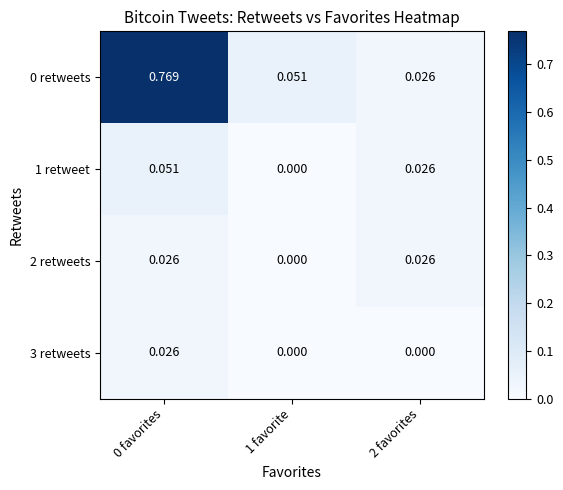

Is the value of 1 retweet at 2 favorites greater than the value of 0 retweets at 1 favorite?

No